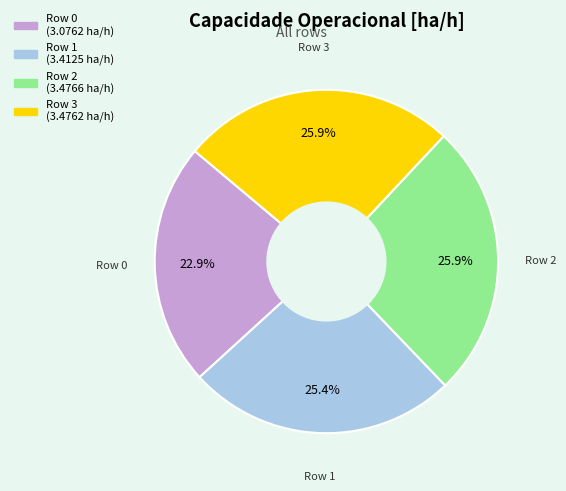

To the nearest percent, what is the combined percentage of Row 3 and Row 1?

51%